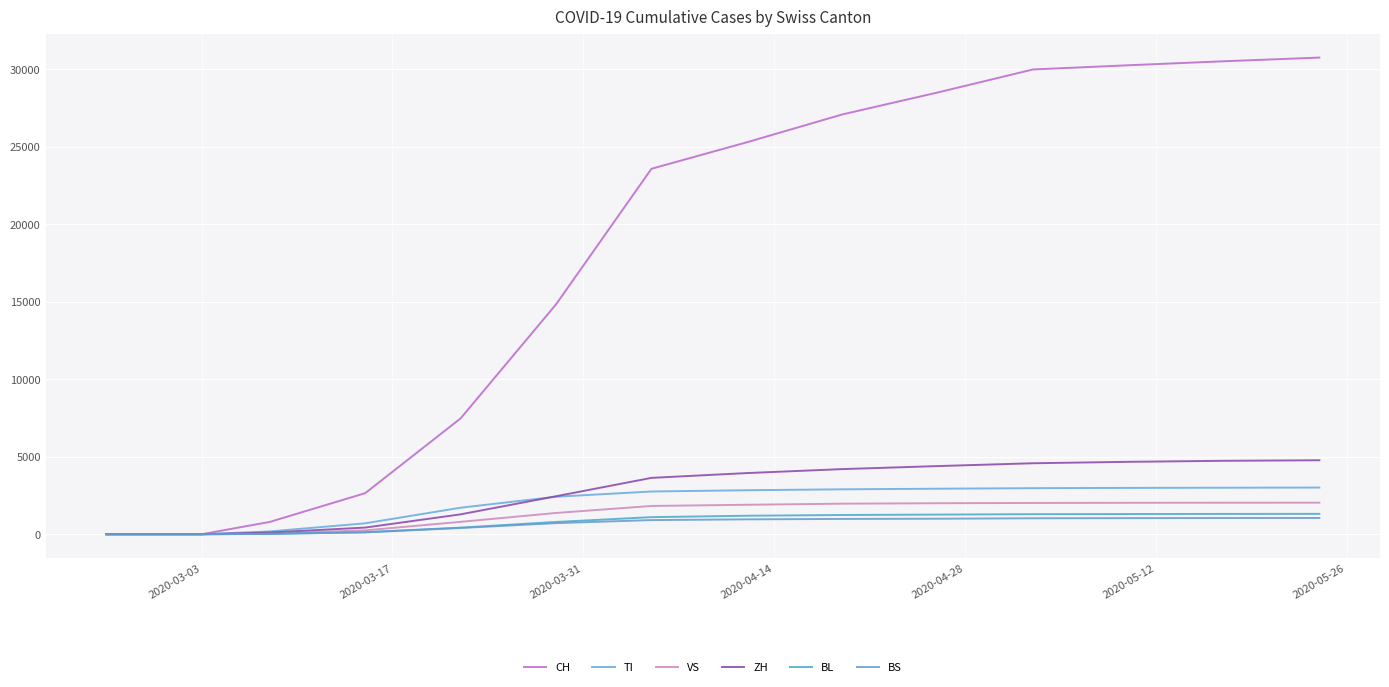

What is the sum of all ZH values?

39210